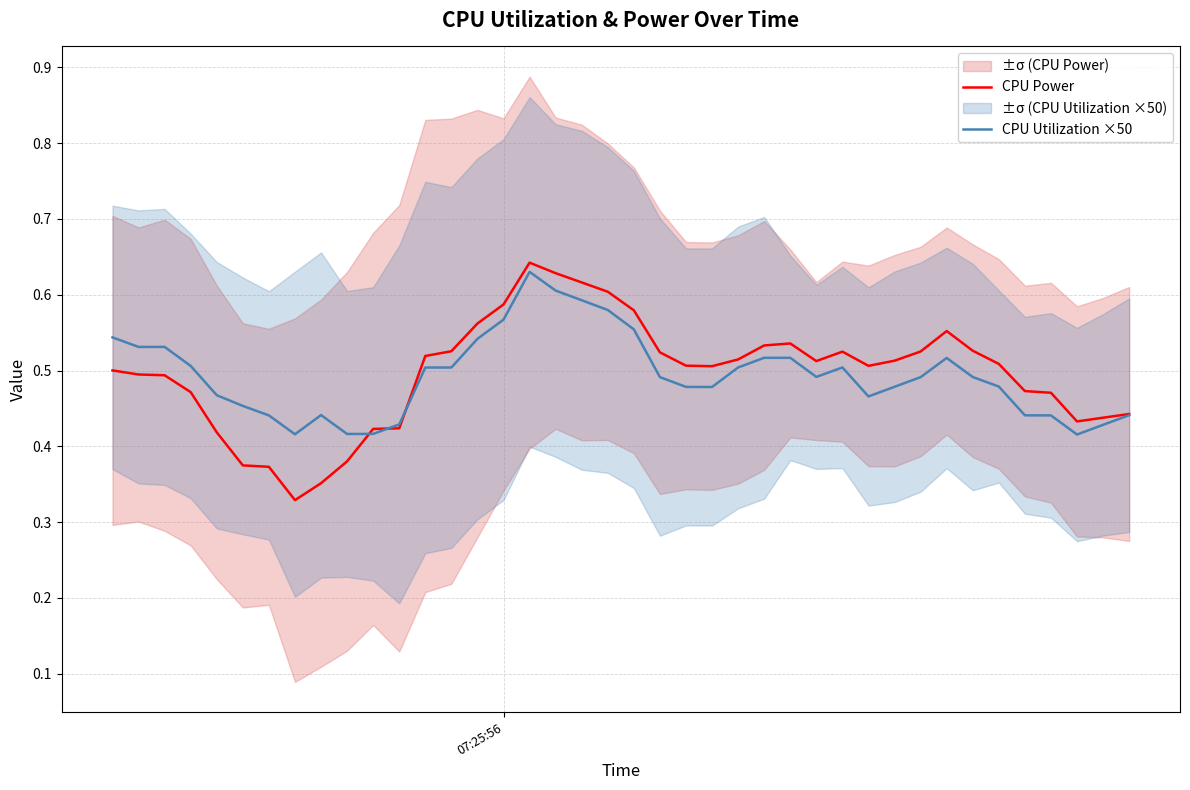

Is it true that CPU Utilization ×50 equals 0.8 at 12?

False